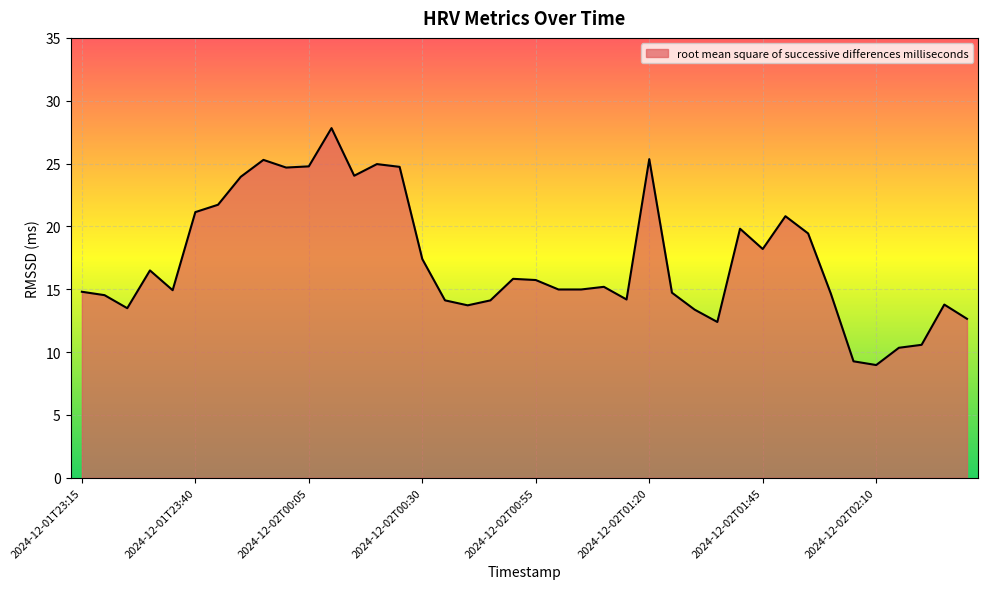

Count the number of categories in the chart.

40